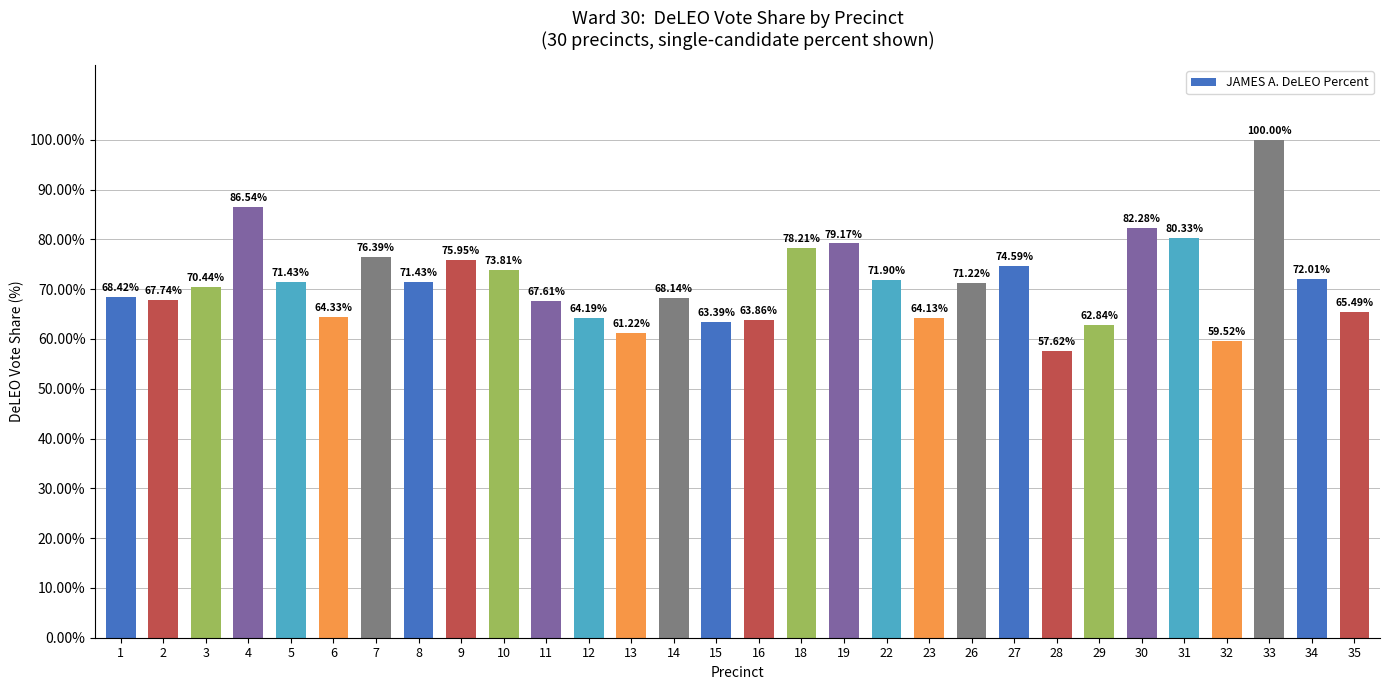

Between 31 and 12, which is larger?

31